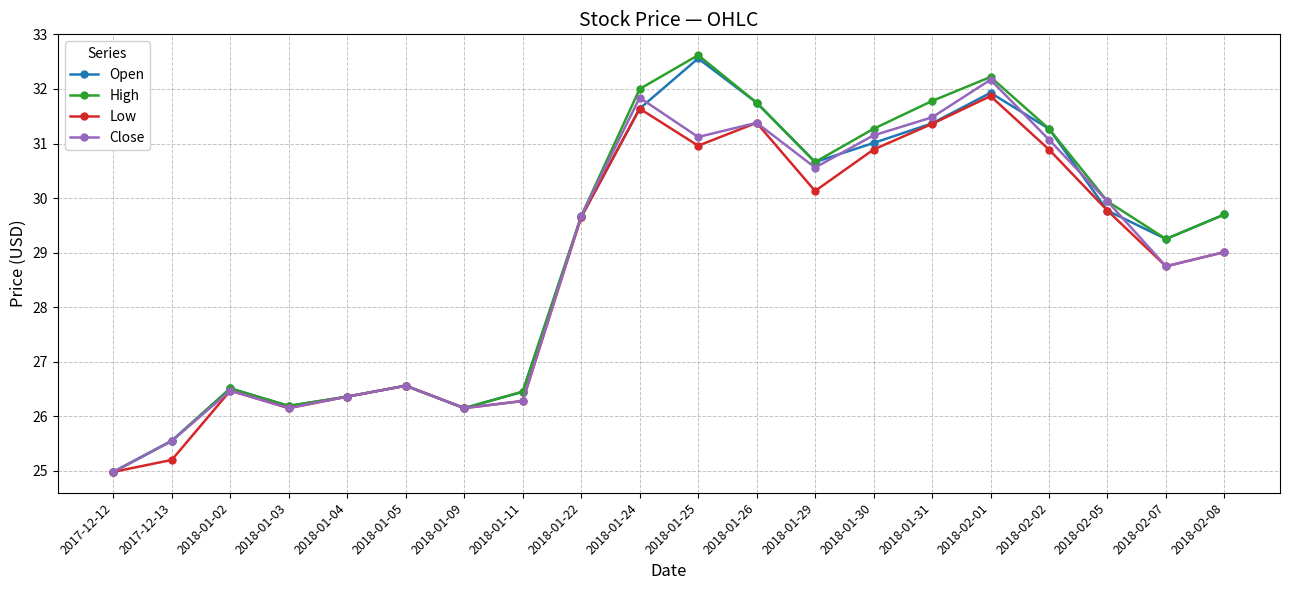

How many values in the Open series exceed 29?

12